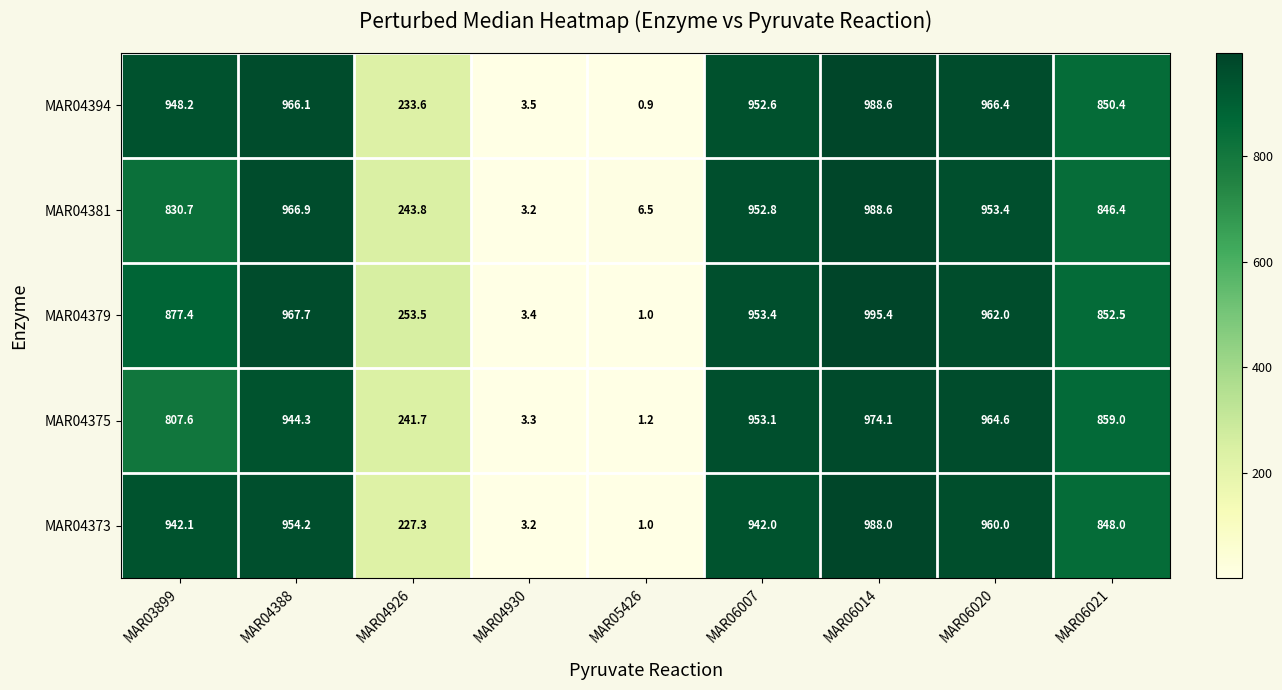

The value of MAR04373 at MAR06007 is 942.0. True or false?

True